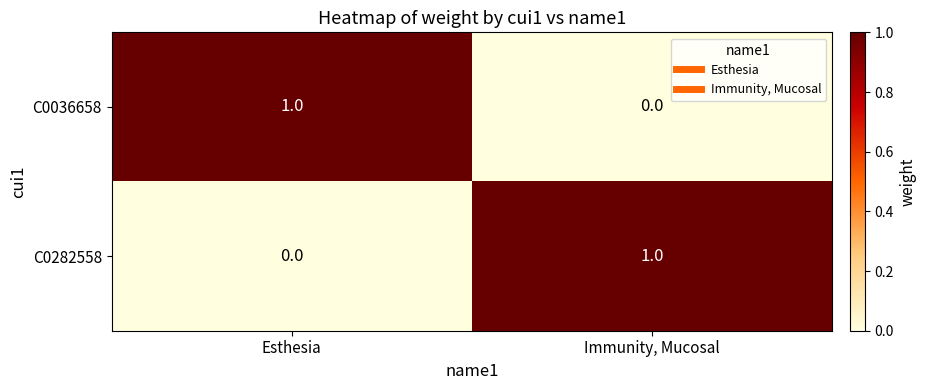

The C0282558 series shows 2 at Immunity, Mucosal. True or false?

False